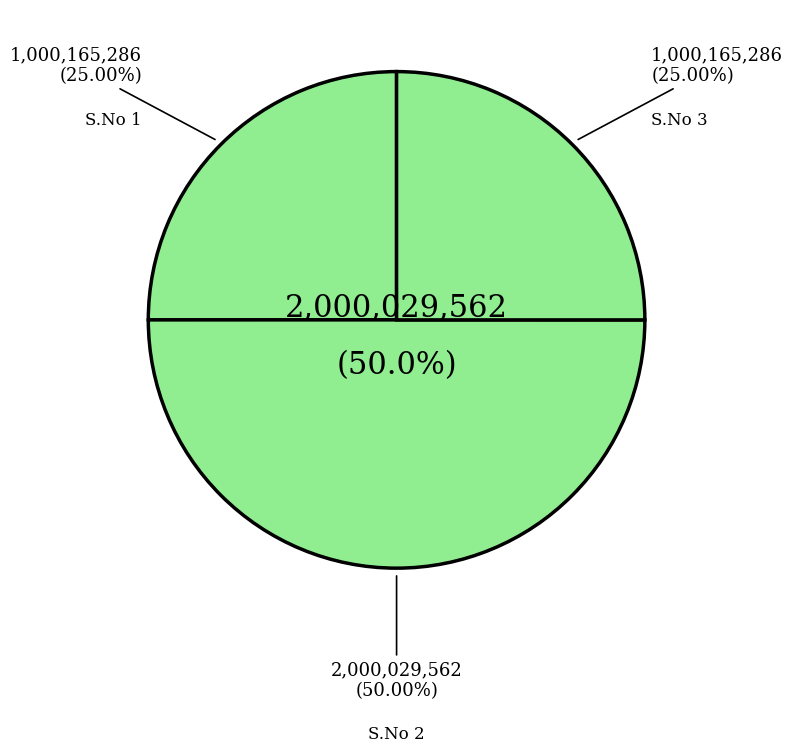

To the nearest percent, what is the combined percentage of 3 and 1?

50%